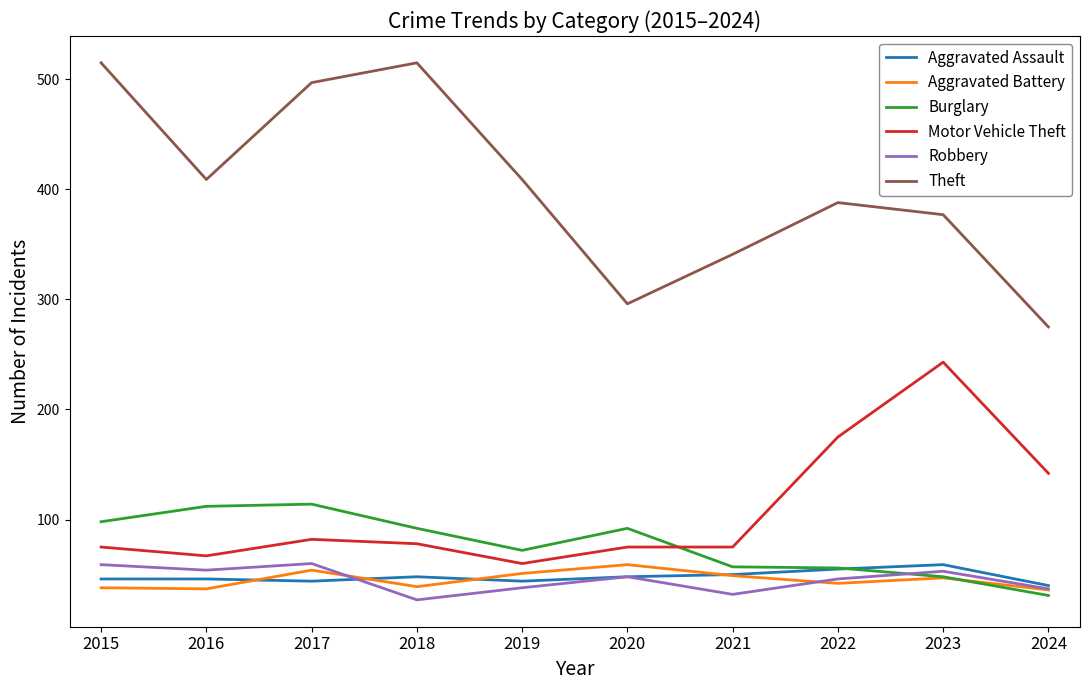

At which label is Motor Vehicle Theft closest to 151?

2024